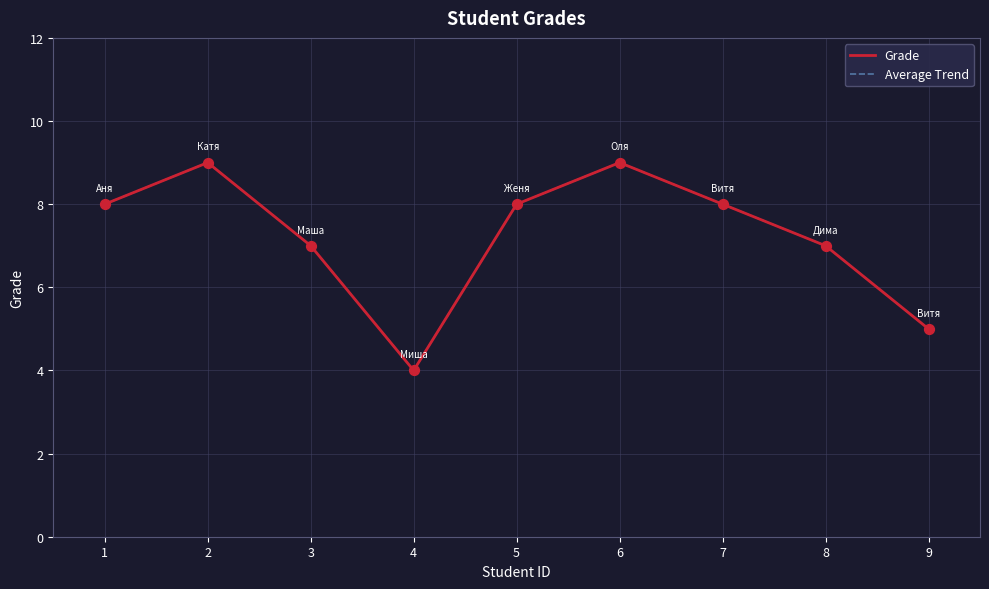

What is the total value across all series at 6?

18